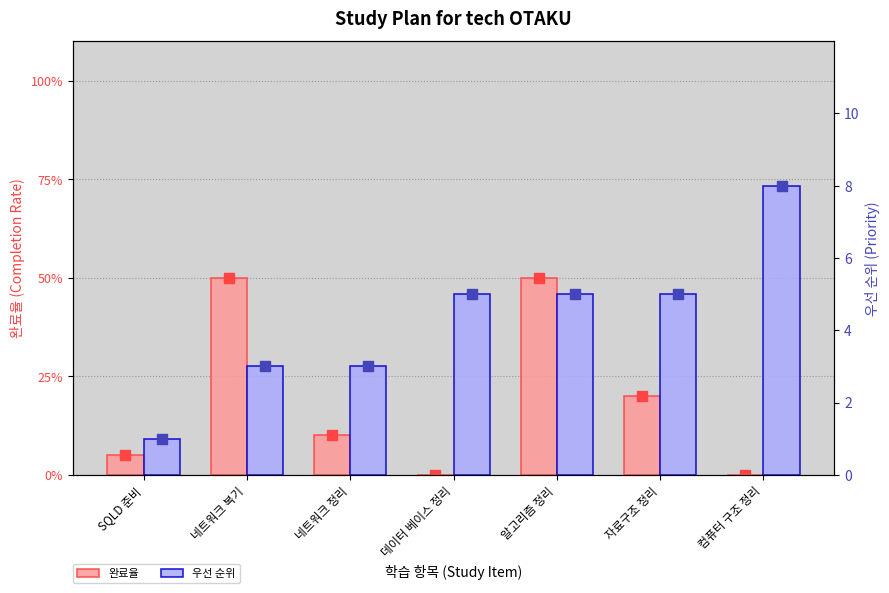

What is the total value across all series at 네트워크 정리?

3.1